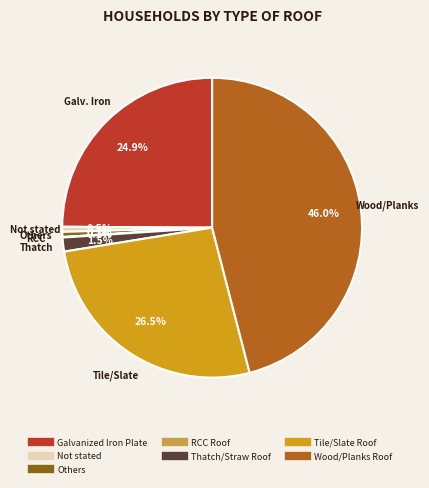

What portion of the pie excludes Tile/Slate Roof?

73.5%